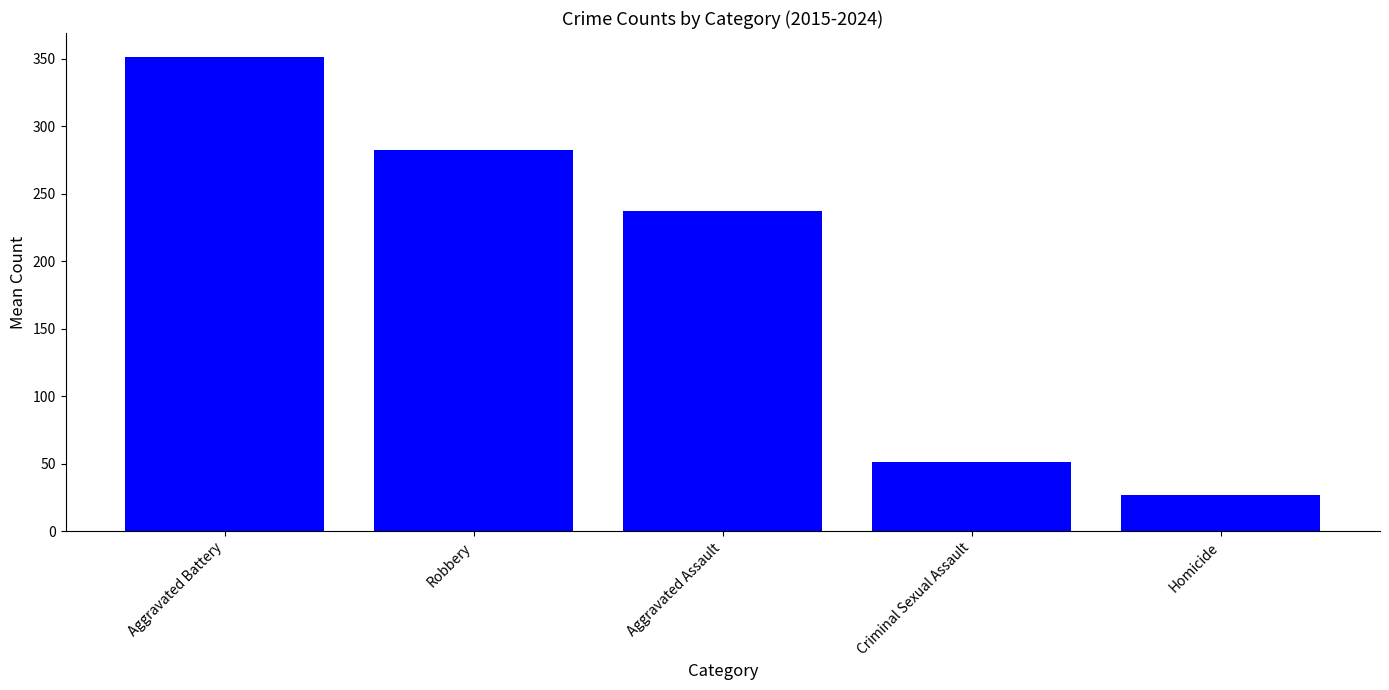

Reading left to right, extract all data points from this chart.

351.4	282.3	237.5	51.5	26.5